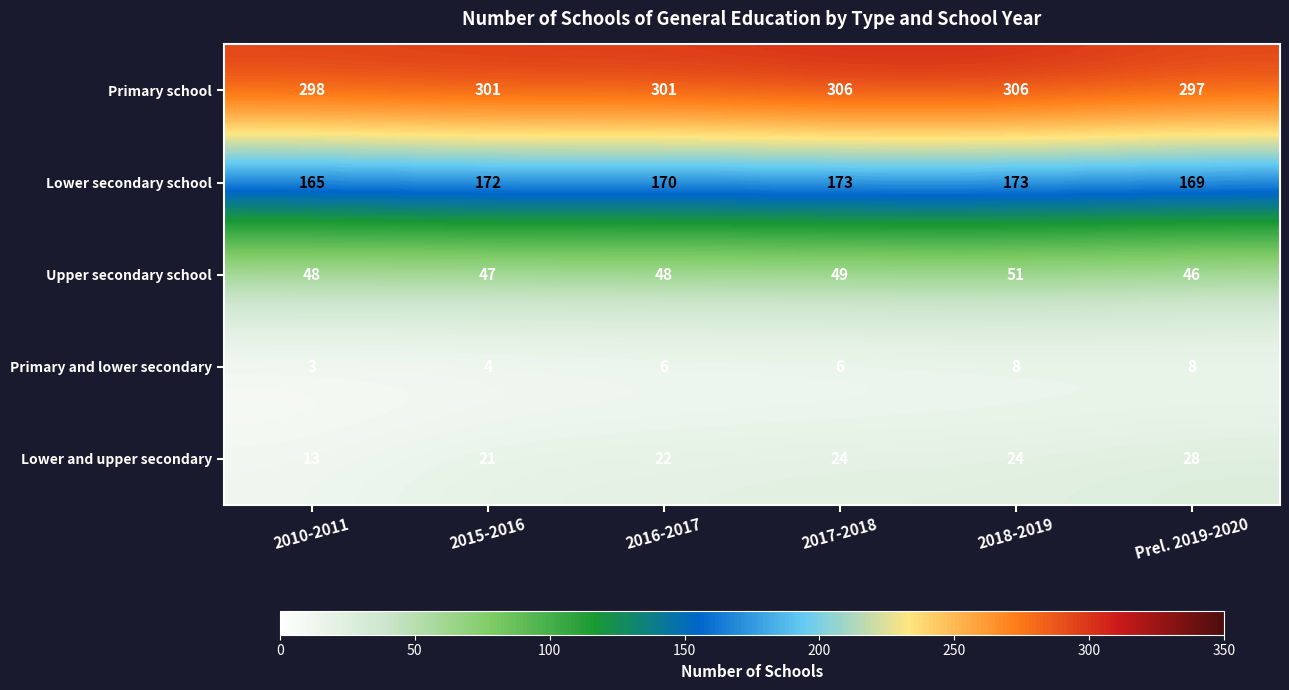

How many Primary and lower secondary values are between 4 and 8?

5